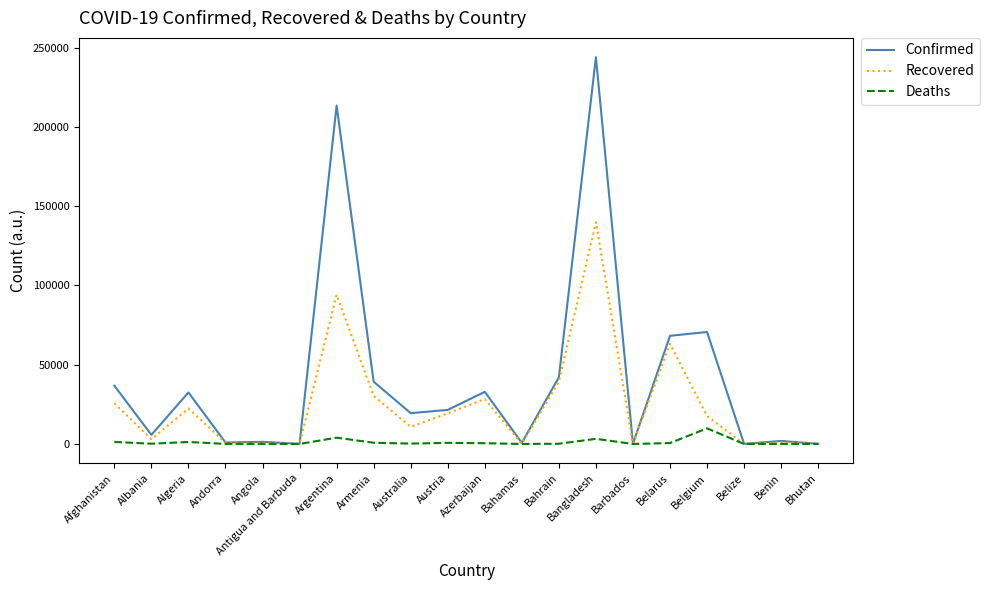

Which series changed the most between Bangladesh and Bhutan?

Confirmed